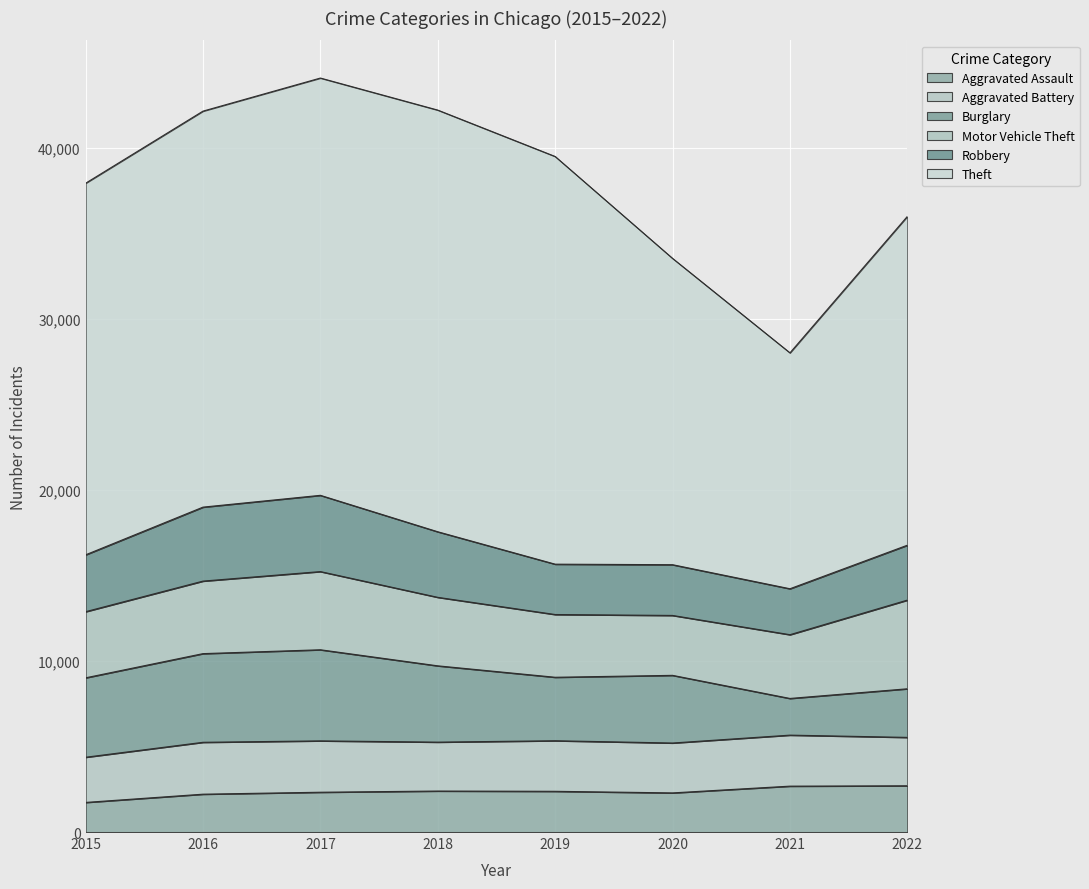

At which label is Robbery closest to 3573?

2015